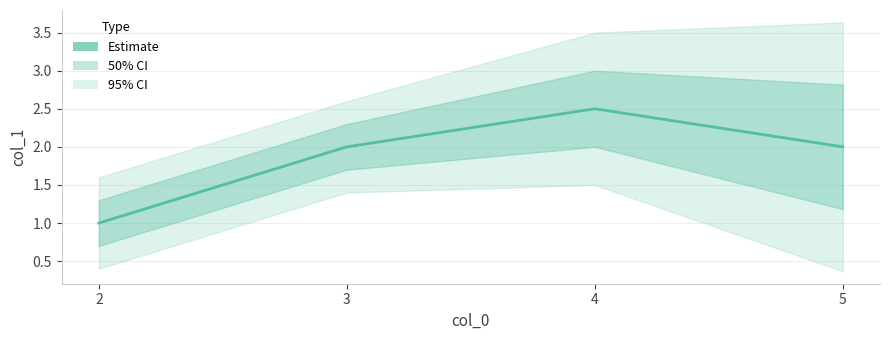

What is the sum of all values?

7.5